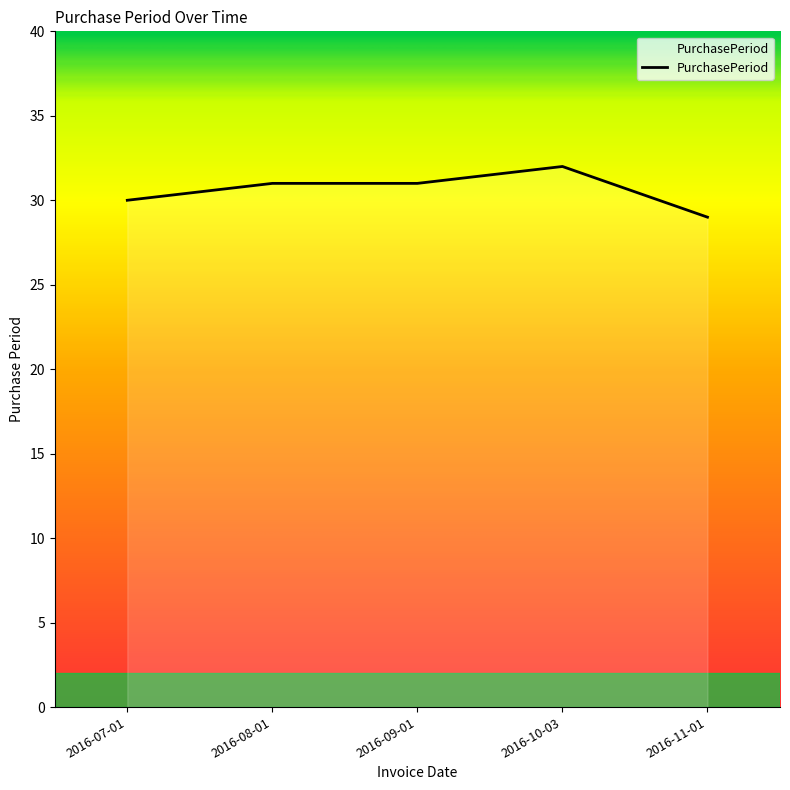

What is the maximum value shown in the chart?

32